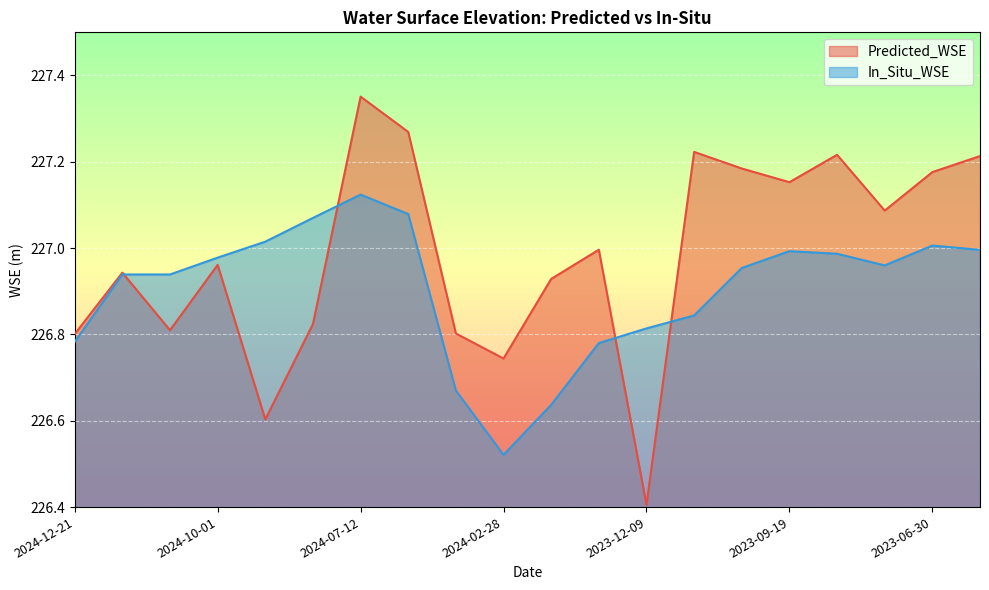

At 2023-09-19, list the series in order from largest to smallest.

Predicted_WSE, In_Situ_WSE